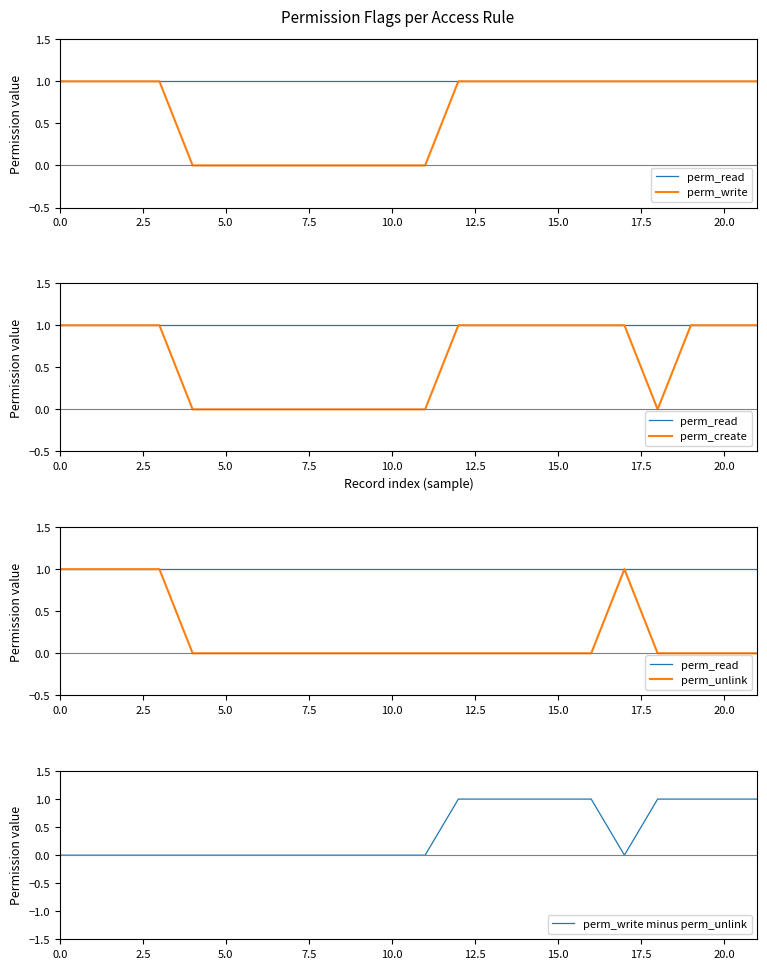

What is the value of the perm_create point at the 4th from the left?

1